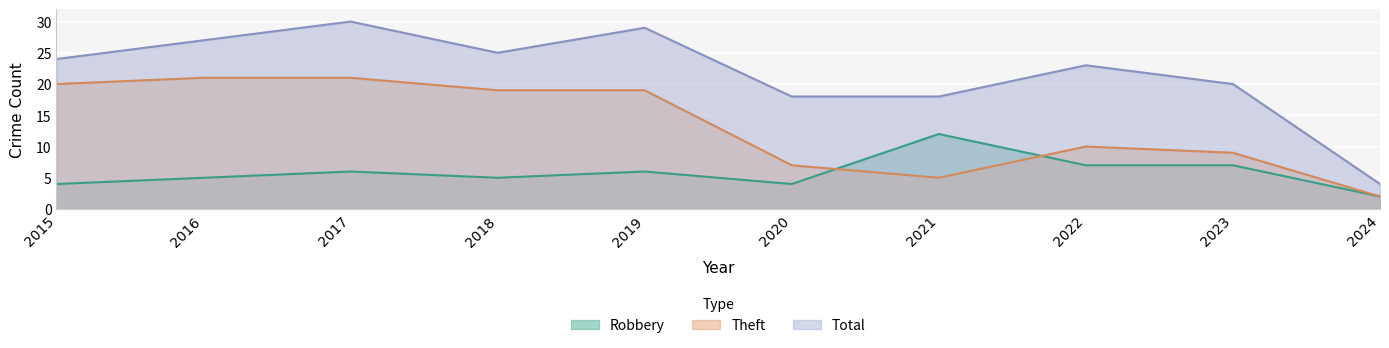

Read the Robbery value at 2018, to the nearest 5.

5